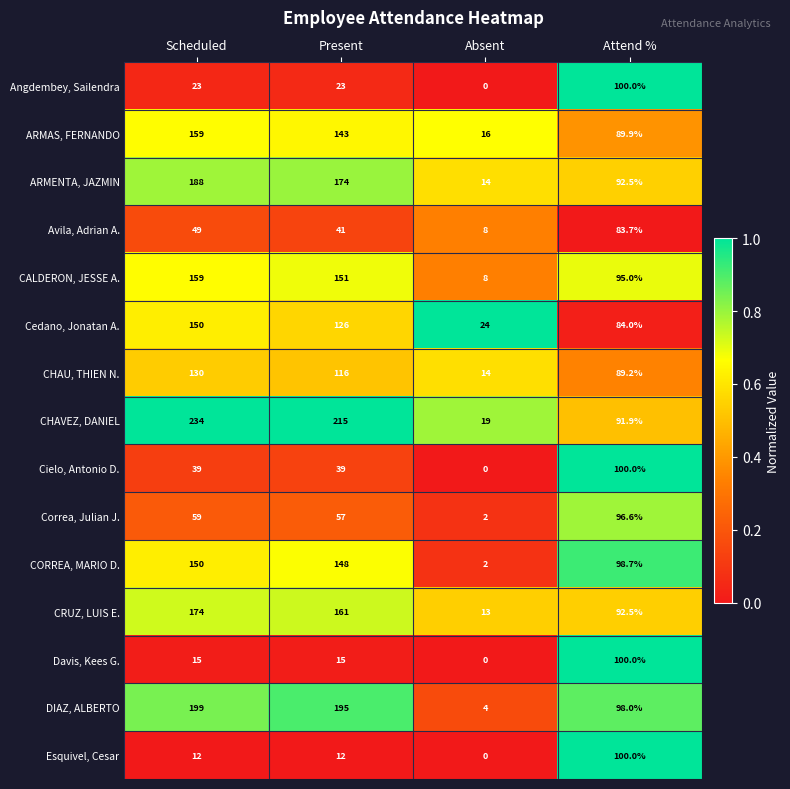

List the labels in order of ARMAS, FERNANDO value, smallest first.

Absent, Attend %, Present, Scheduled